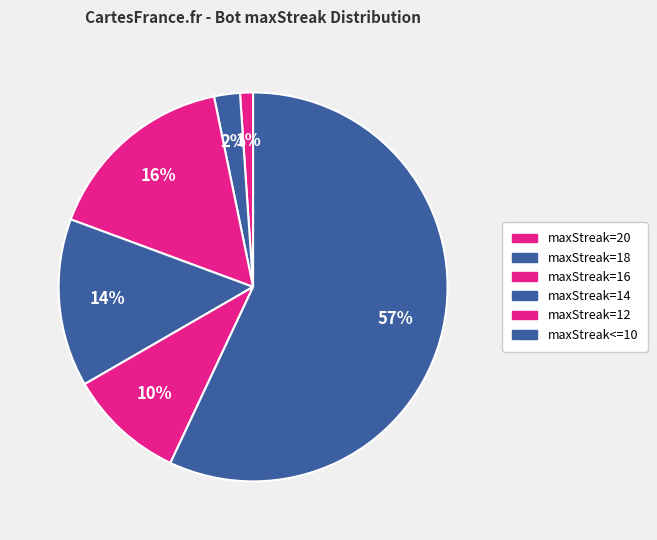

Is there any slice that represents more than half of the pie?

Yes